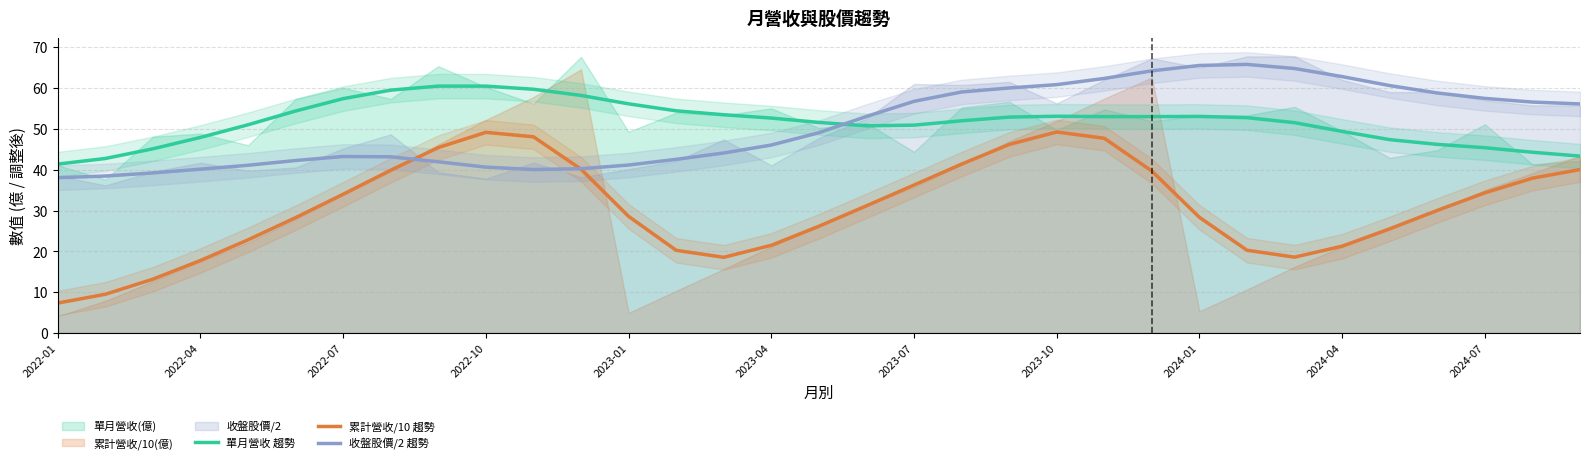

Which has a higher value, 16 or 32?

16